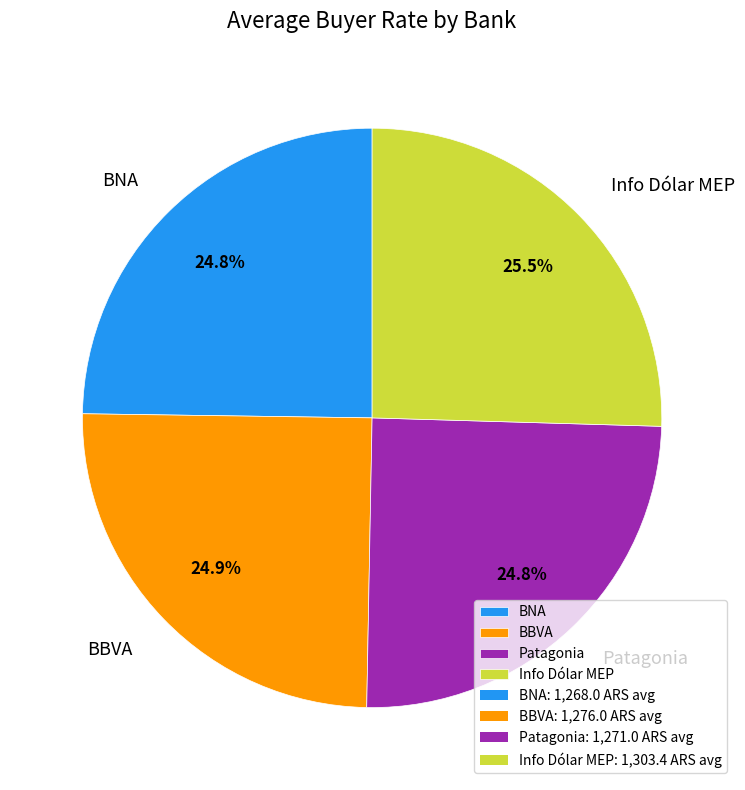

Is Info Dólar MEP the majority of the pie?

No